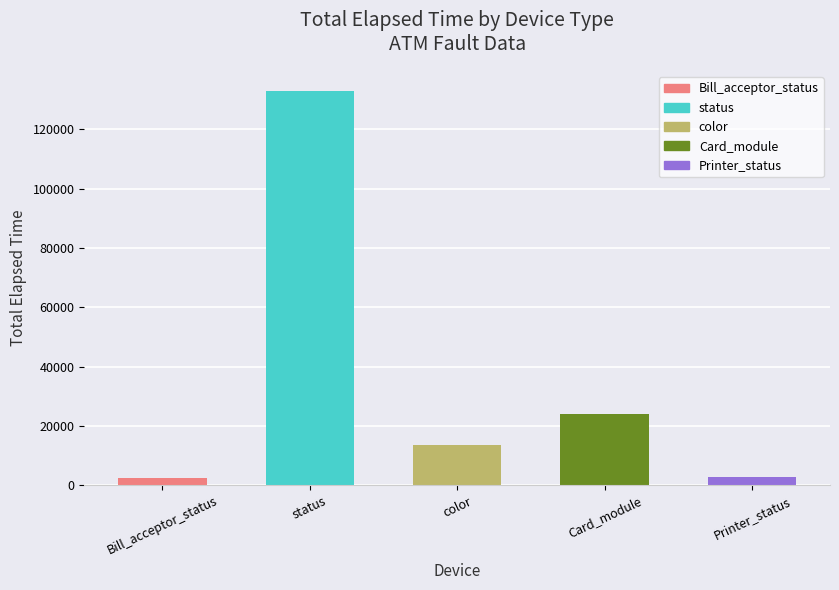

What is the maximum value shown in the chart?

132965